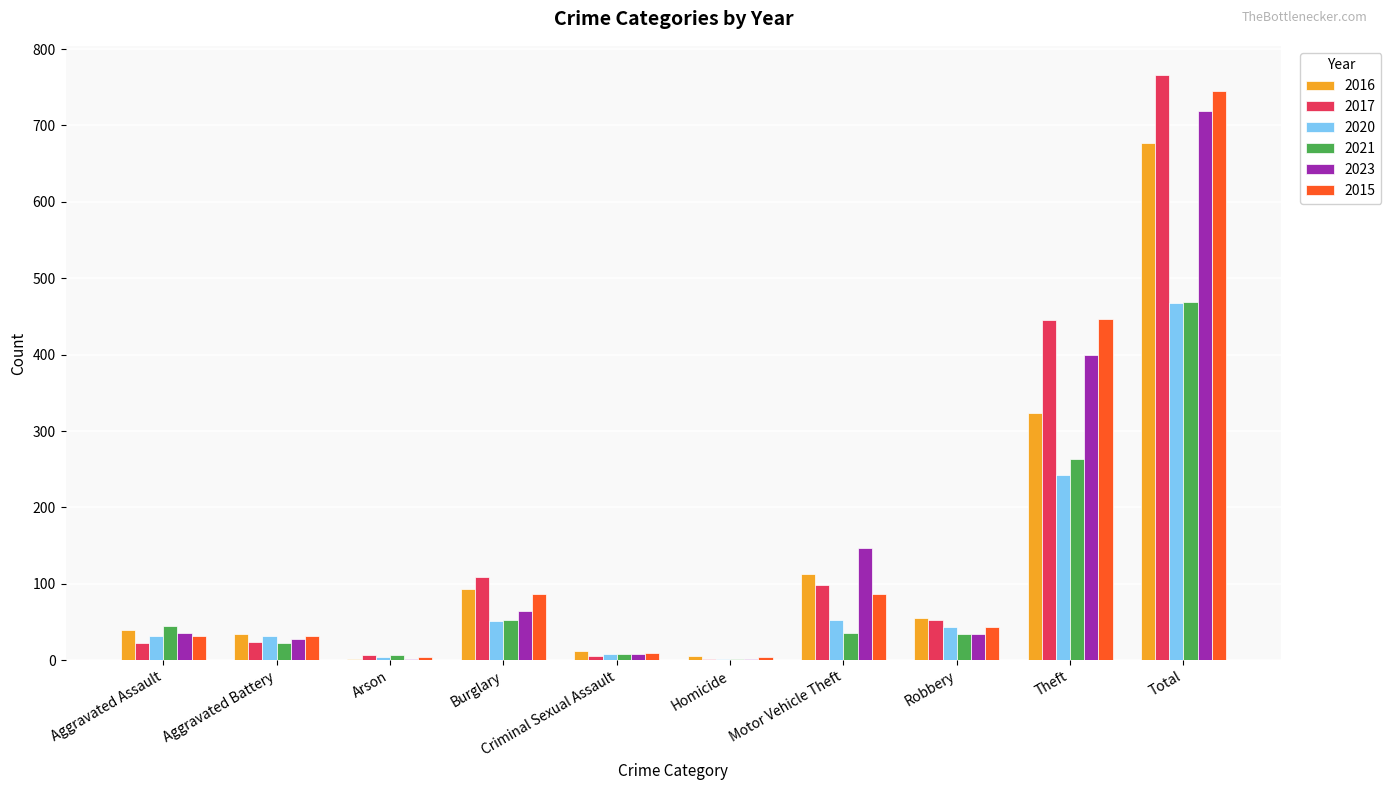

At which category is the sum across all series the highest?

Total